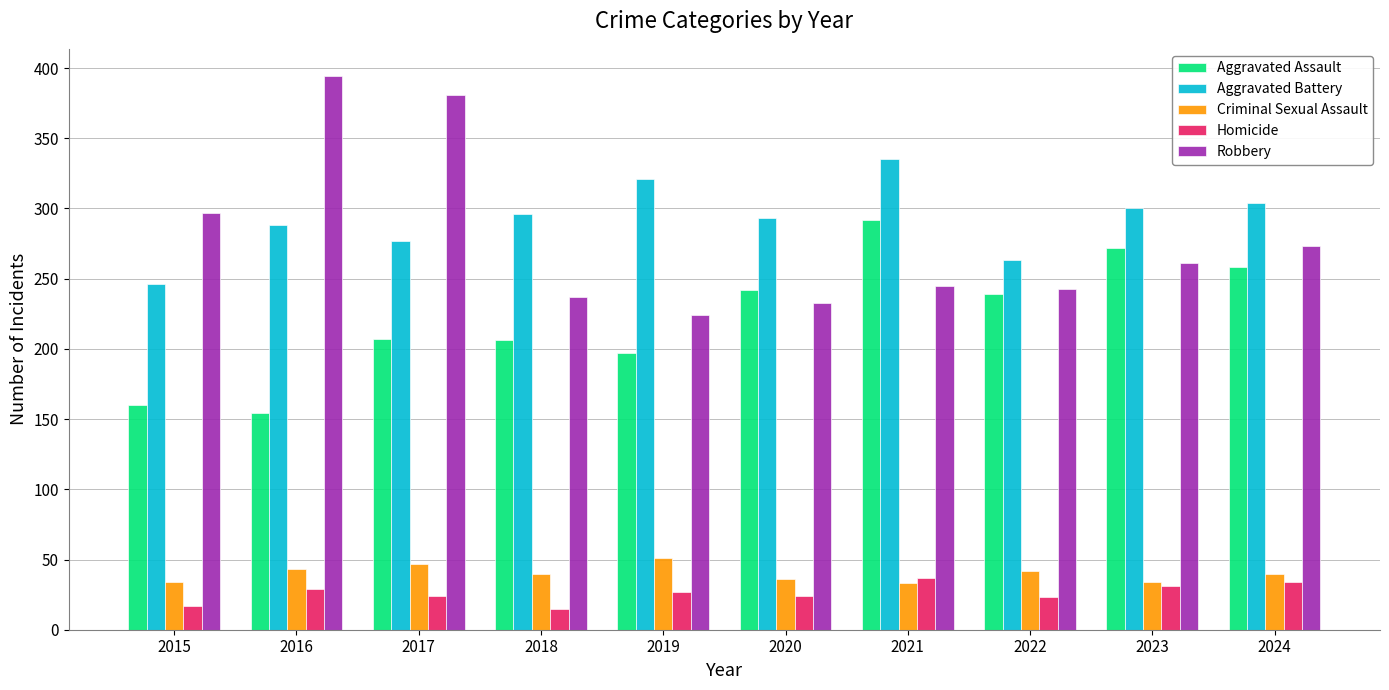

How many data points in Robbery are less than 261?

5